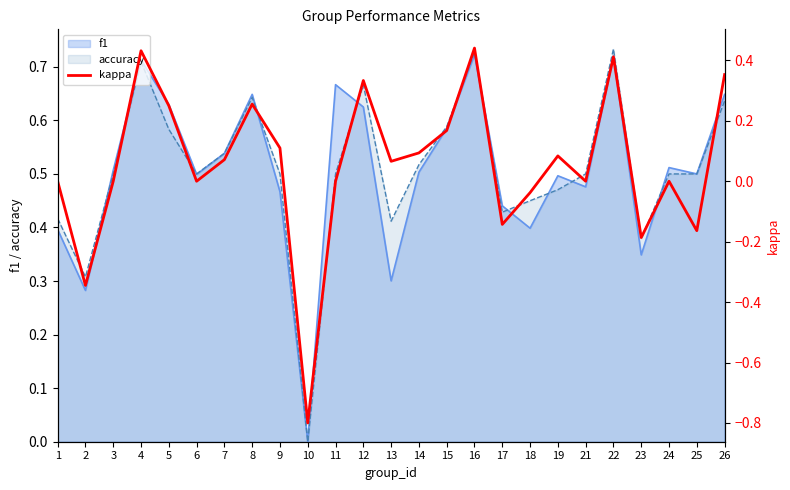

What is the minimum value shown in the chart?

-0.8